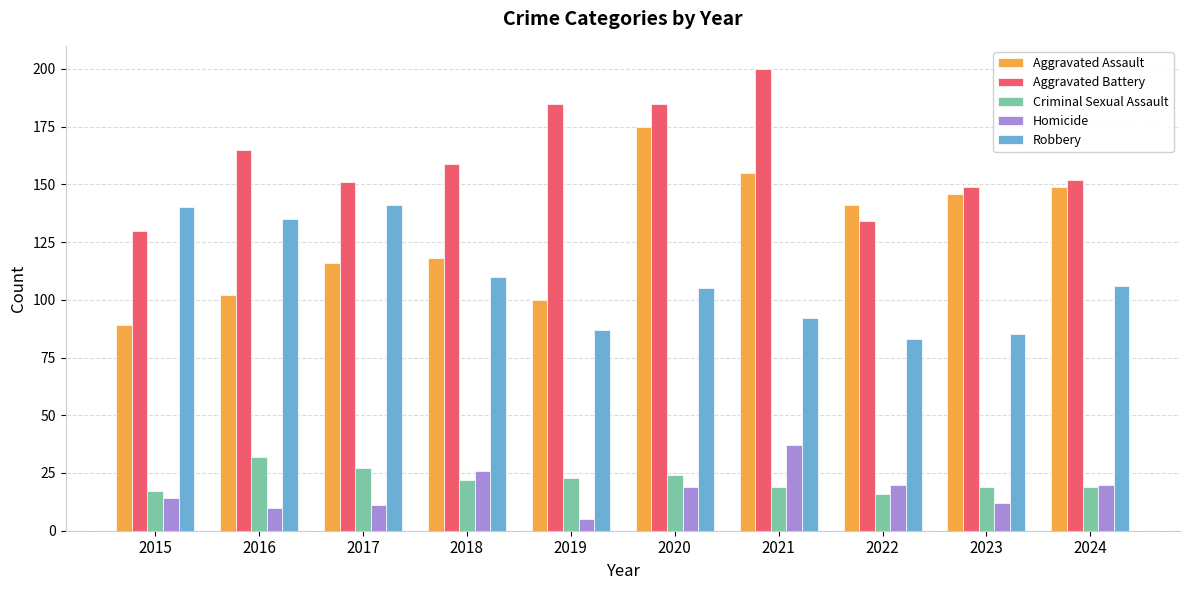

At 2019, list the series in order from smallest to largest.

Homicide, Criminal Sexual Assault, Robbery, Aggravated Assault, Aggravated Battery